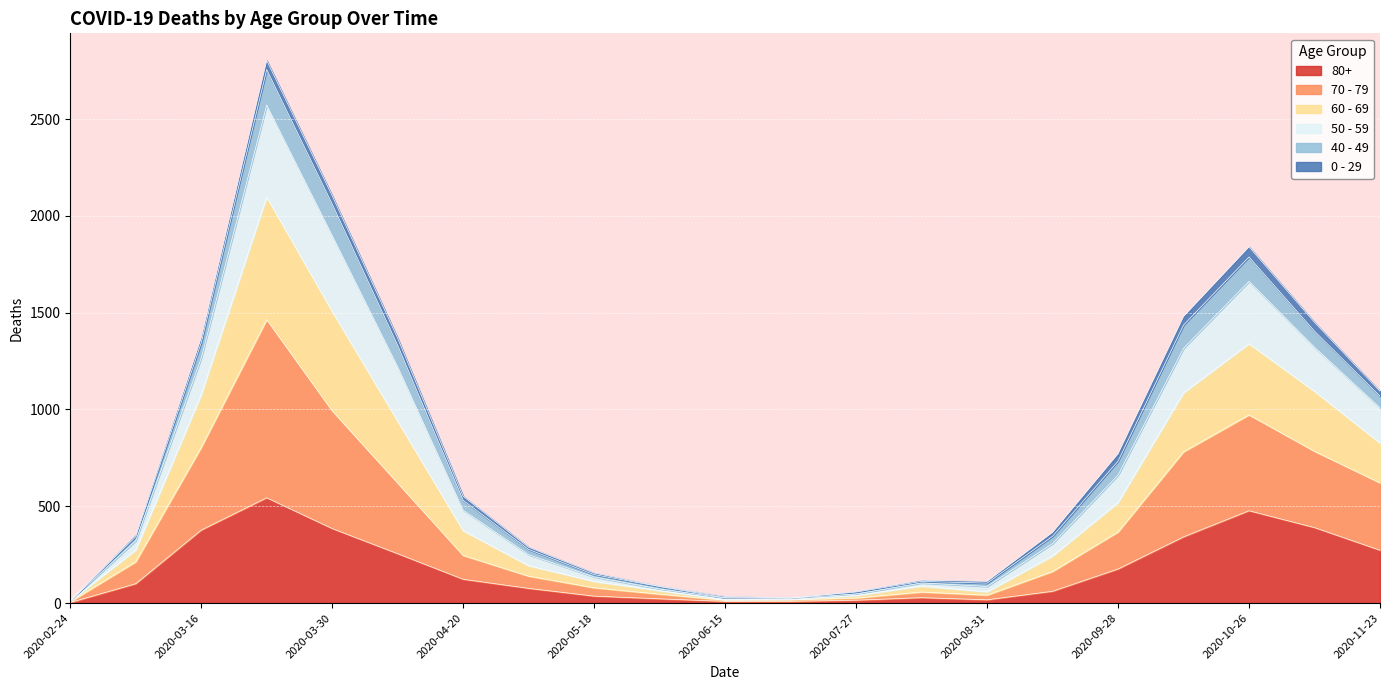

Does the chart display data point markers on the line(s)?

No